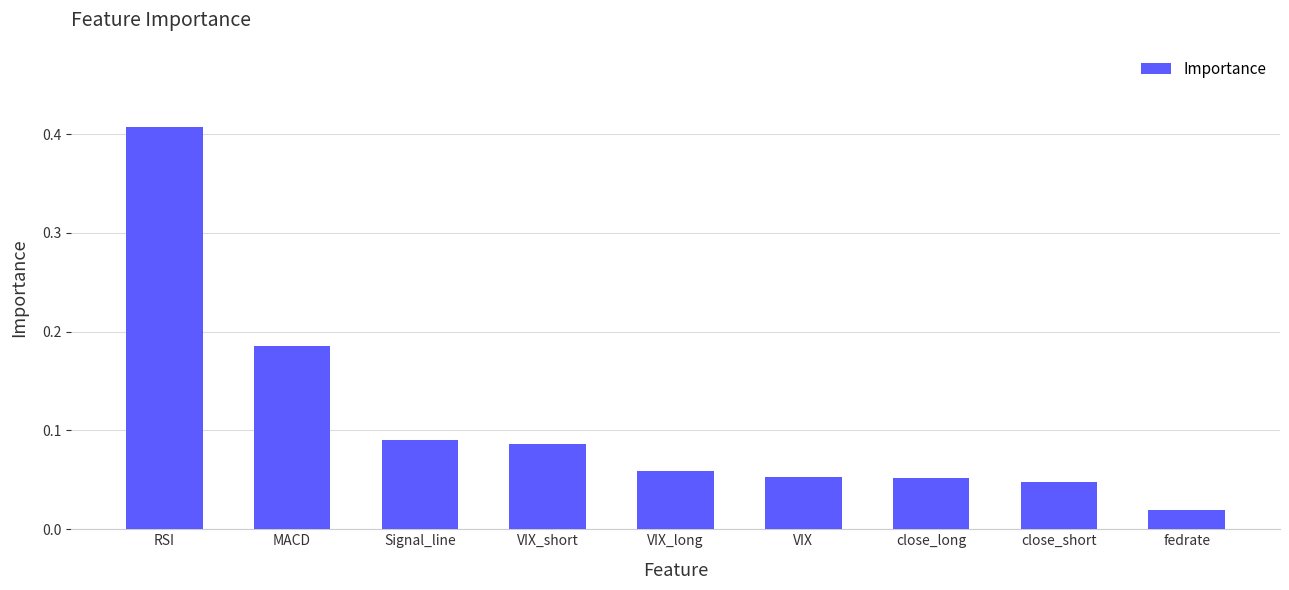

What is the sum of all values?

1.0